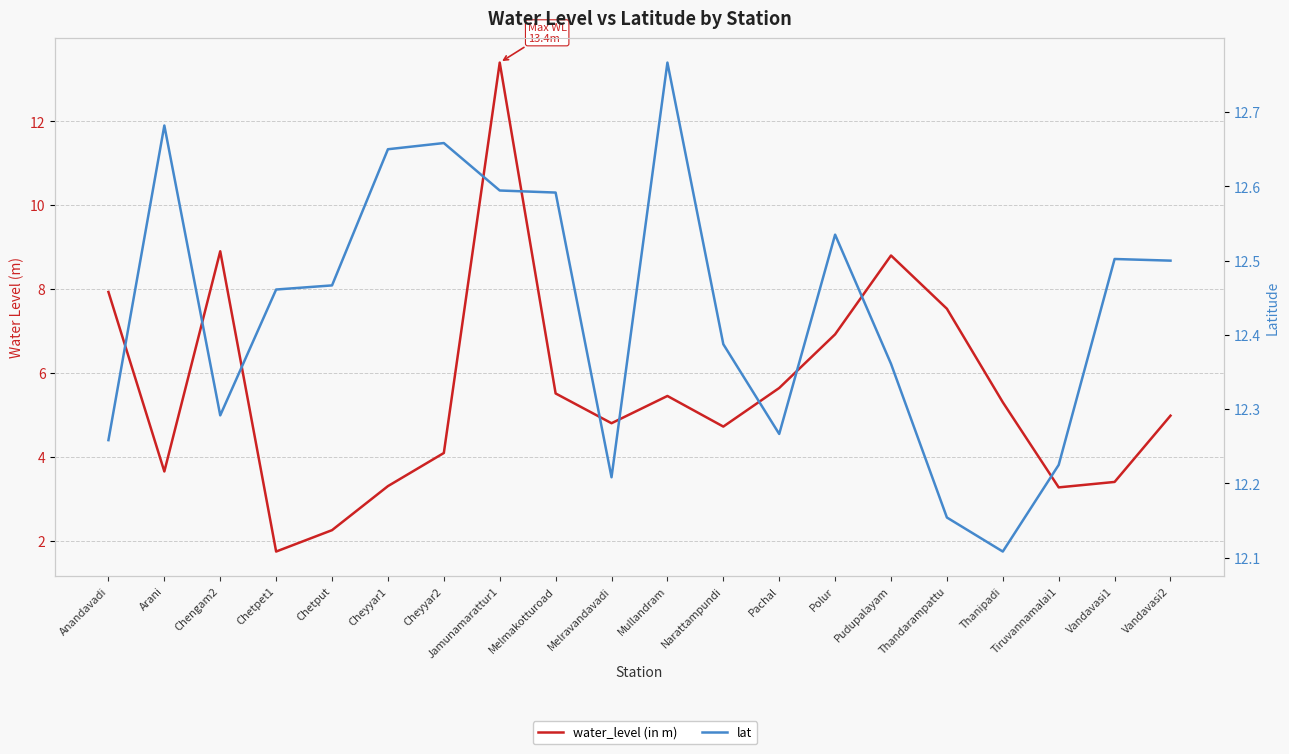

What is the maximum value shown in the chart?

13.4